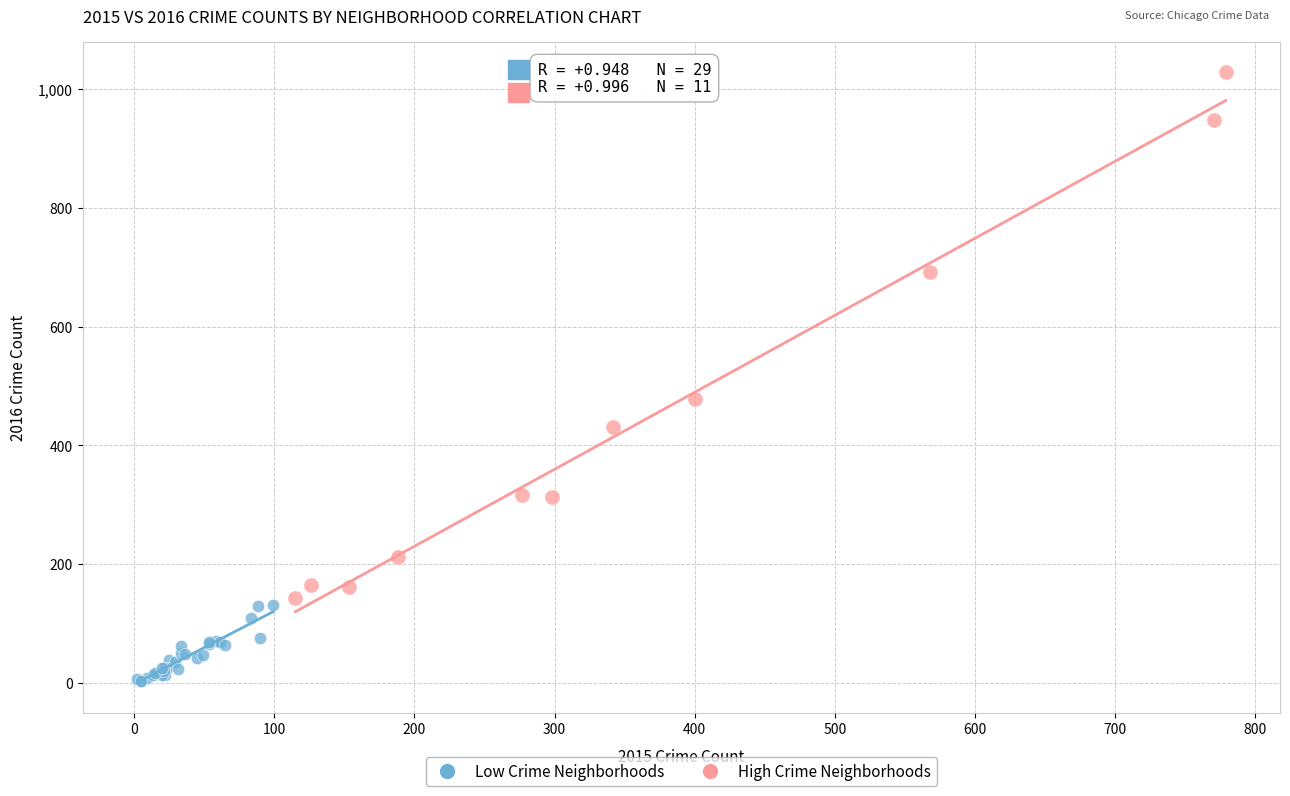

Which series reaches the minimum Y coordinate?

Low Crime Neighborhoods